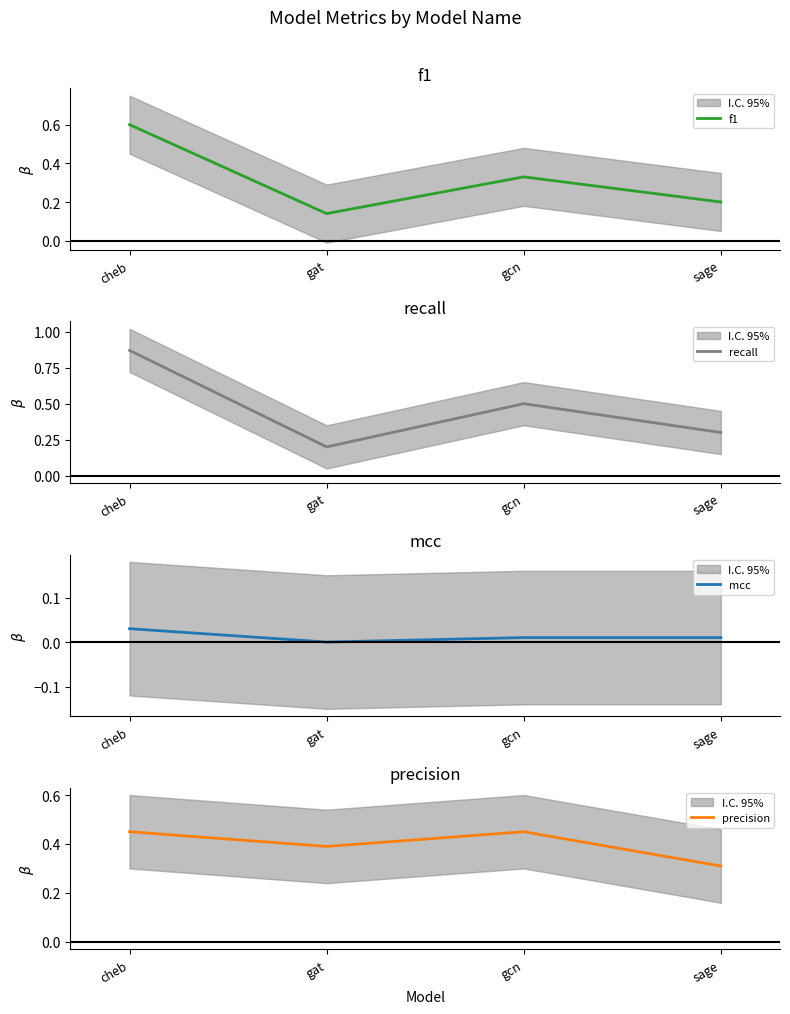

Where is the first local maximum for precision?

gcn